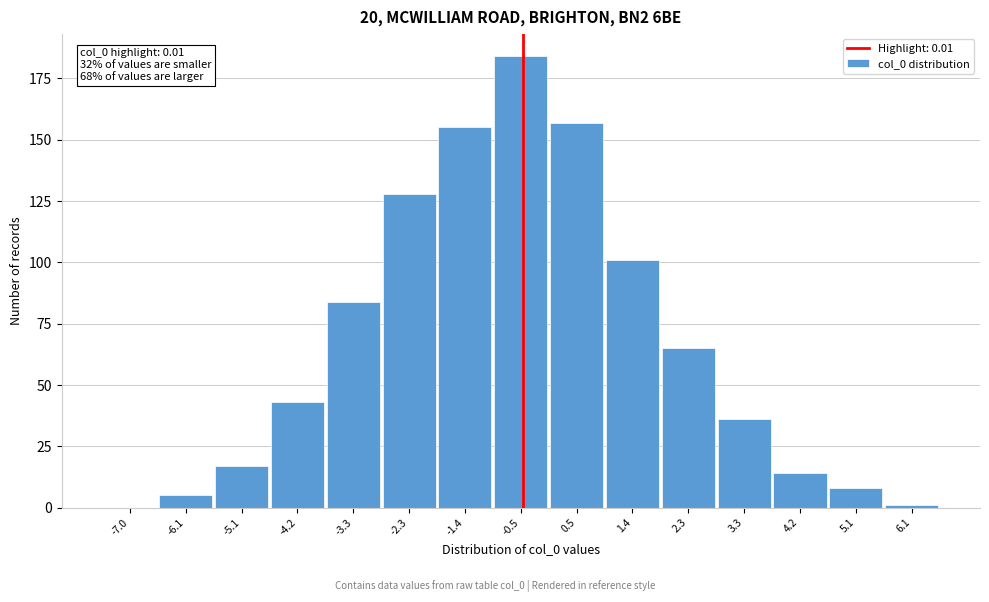

Reading left to right, what are all the values shown in this chart?

-7.0=0	-6.1=5	-5.1=17	-4.2=43	-3.3=84	-2.3=128	-1.4=155	-0.5=184	0.5=157	1.4=101	2.3=65	3.3=36	4.2=14	5.1=8	6.1=1